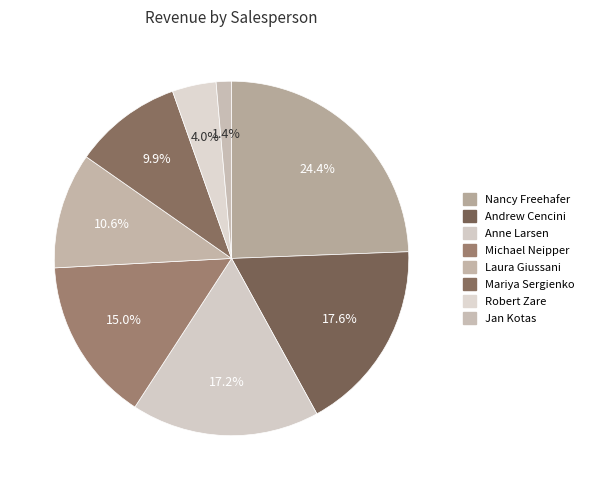

What percentage is the Nancy Freehafer slice, to the nearest percent?

24%